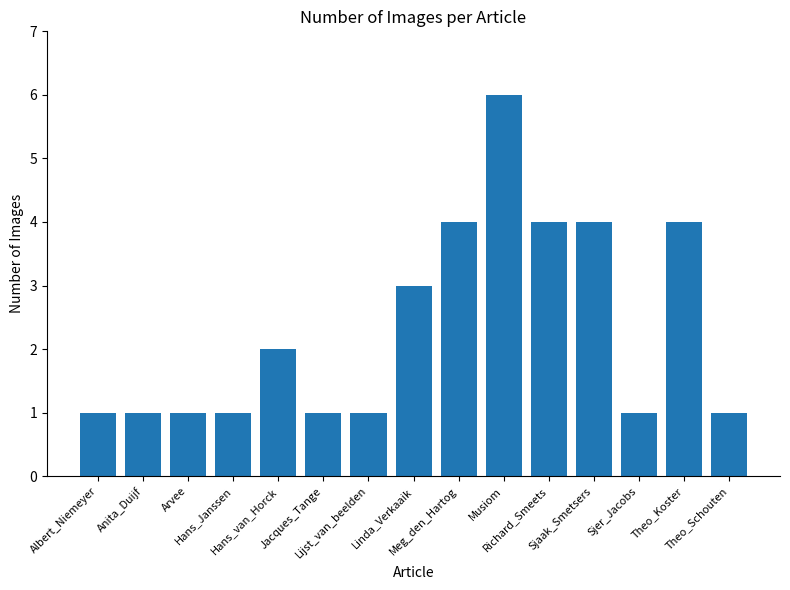

What is the sum of all values?

35